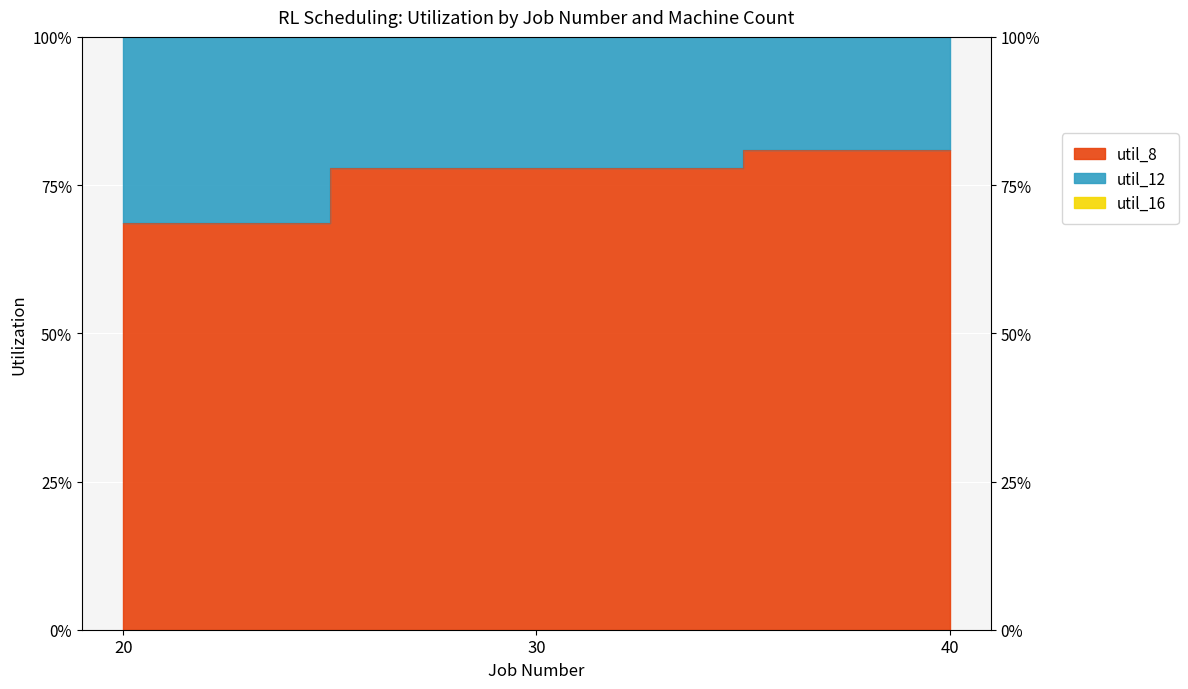

How many util_8 values are between 0 and 1?

3